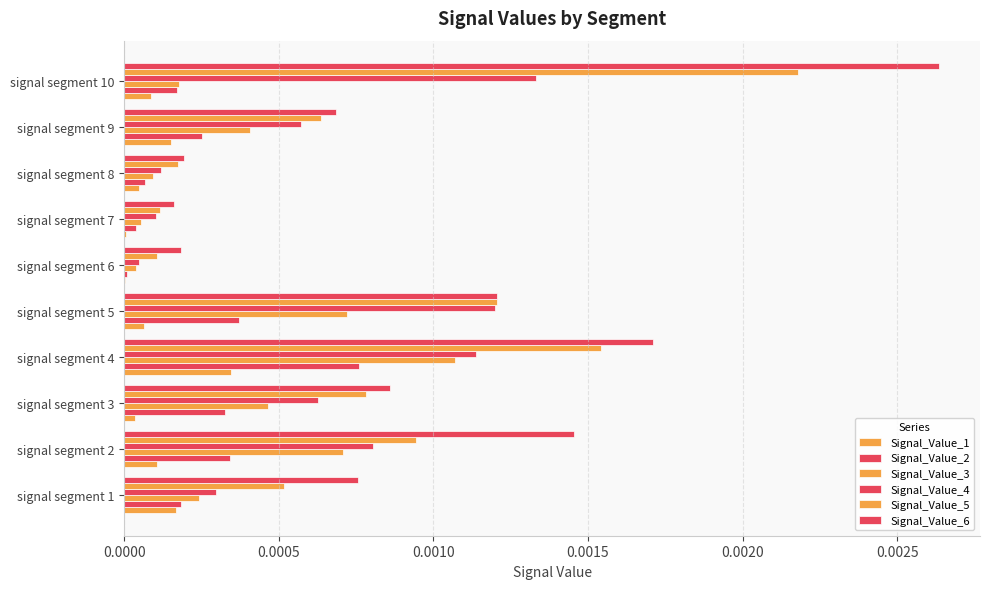

How many categories are shown in the chart?

10